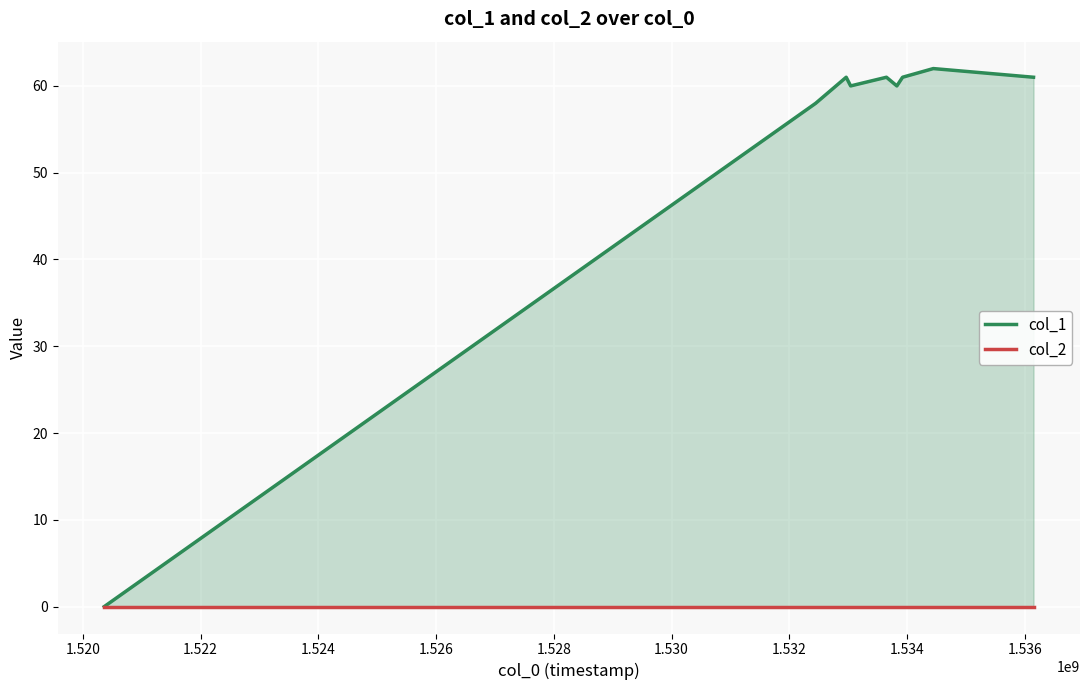

Between 1.520 and 1.522, which series saw the biggest shift?

col_1